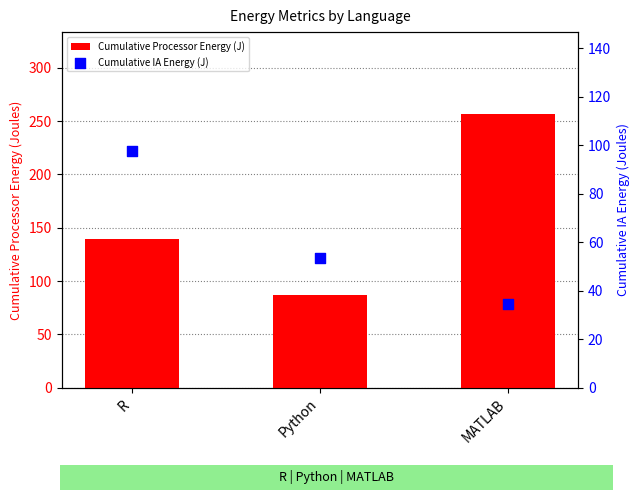

Which series has the largest total across all categories?

Cumulative Processor Energy (J)